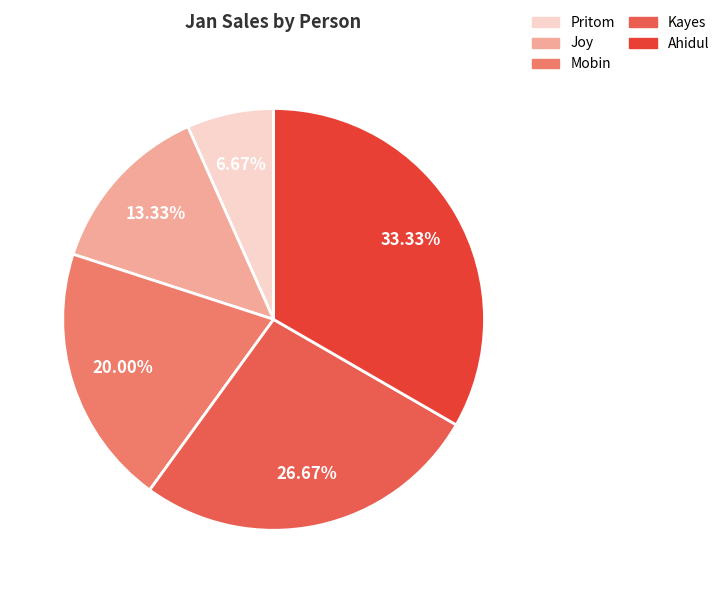

The Ahidul slice represents 33% of the pie. True or false?

True